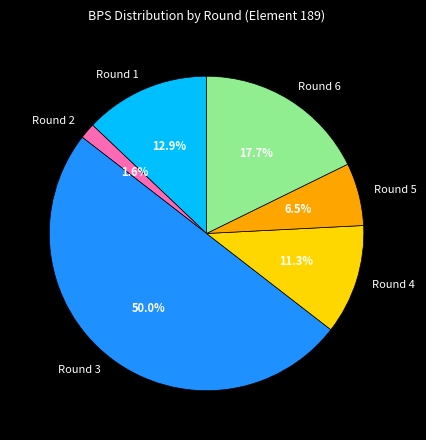

Approximately how many times larger is the value at Round 2 compared to Round 1?

0.1